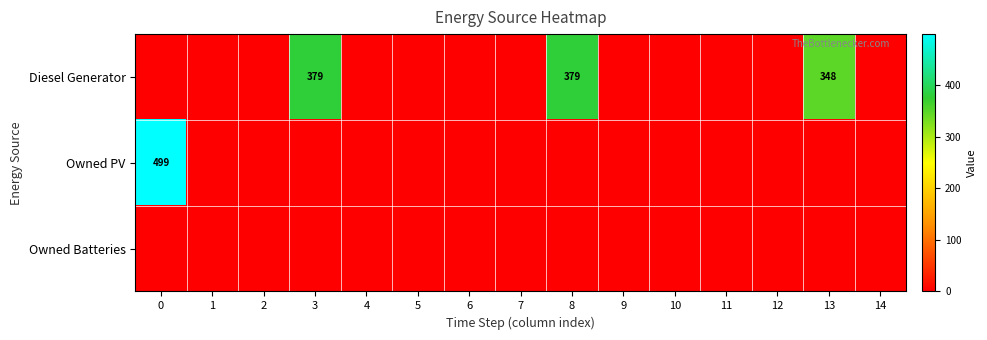

The Diesel Generator series shows 348 at 13. True or false?

True